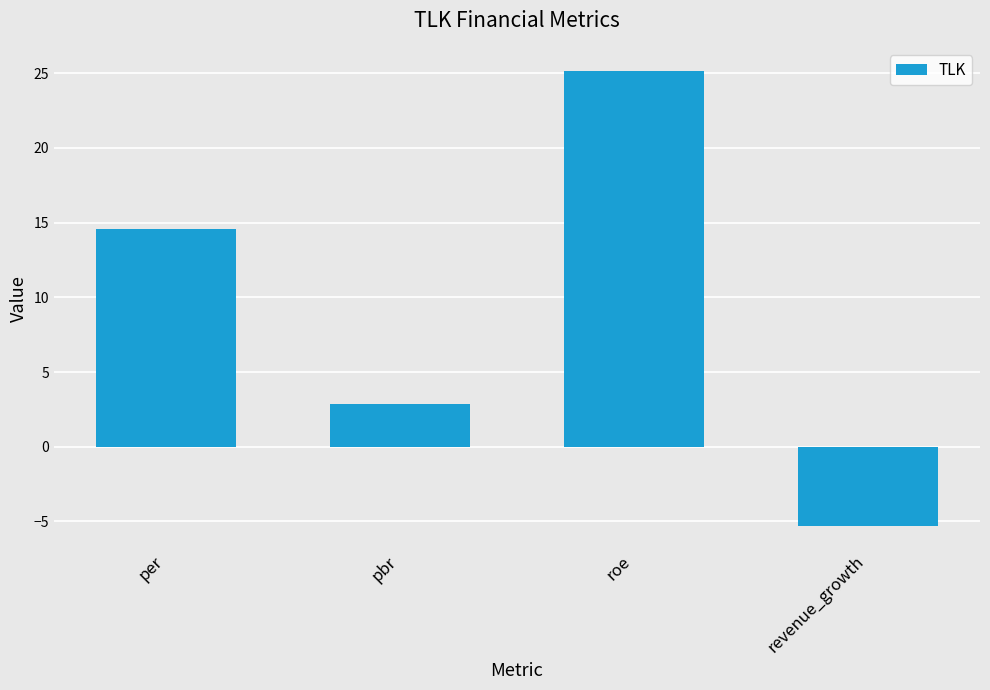

List the labels in order of value, smallest first.

revenue_growth, pbr, per, roe